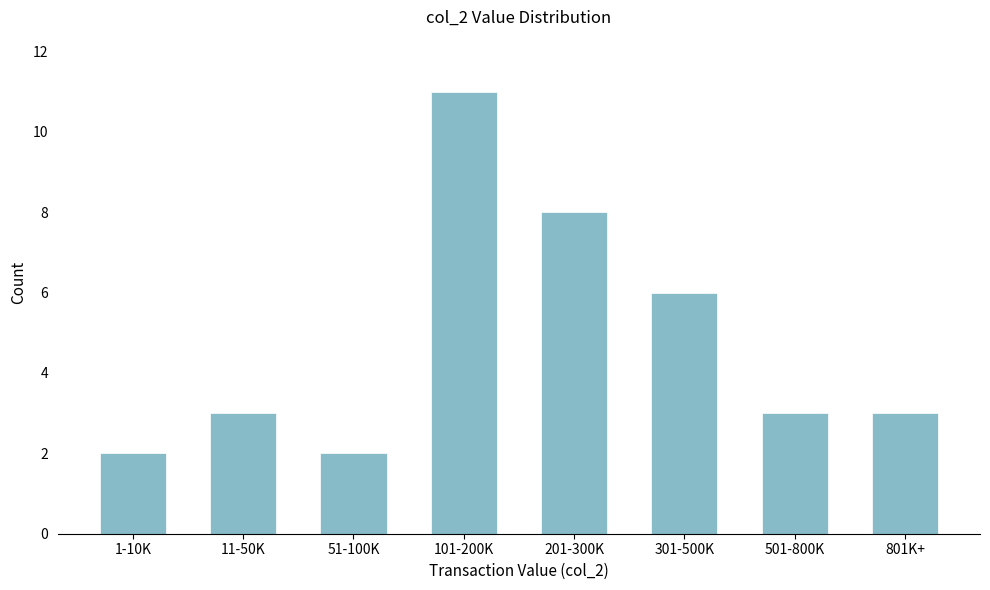

Reading right to left, transcribe all the data shown in this chart.

801K+=3	501-800K=3	301-500K=6	201-300K=8	101-200K=11	51-100K=2	11-50K=3	1-10K=2